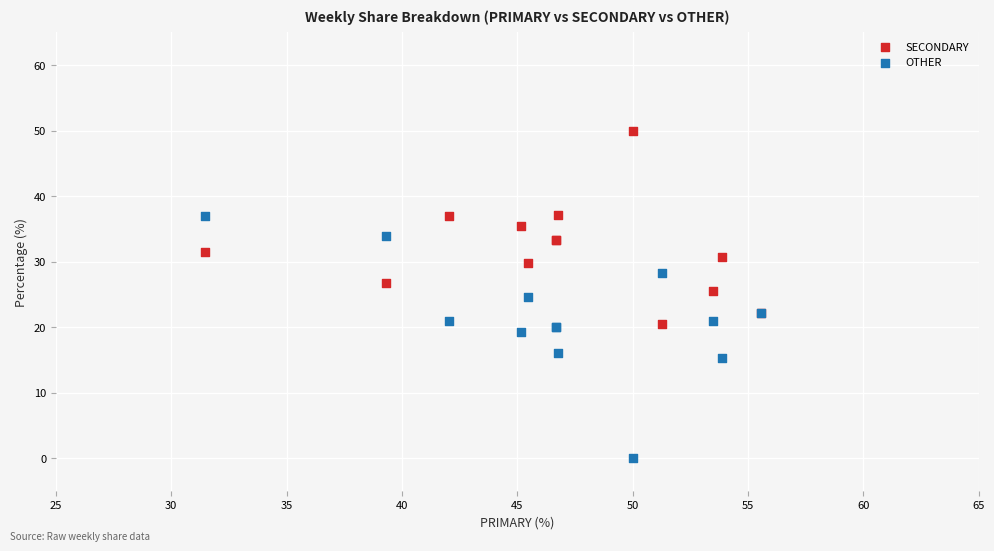

What are all the series names shown in the legend?

SECONDARY, OTHER